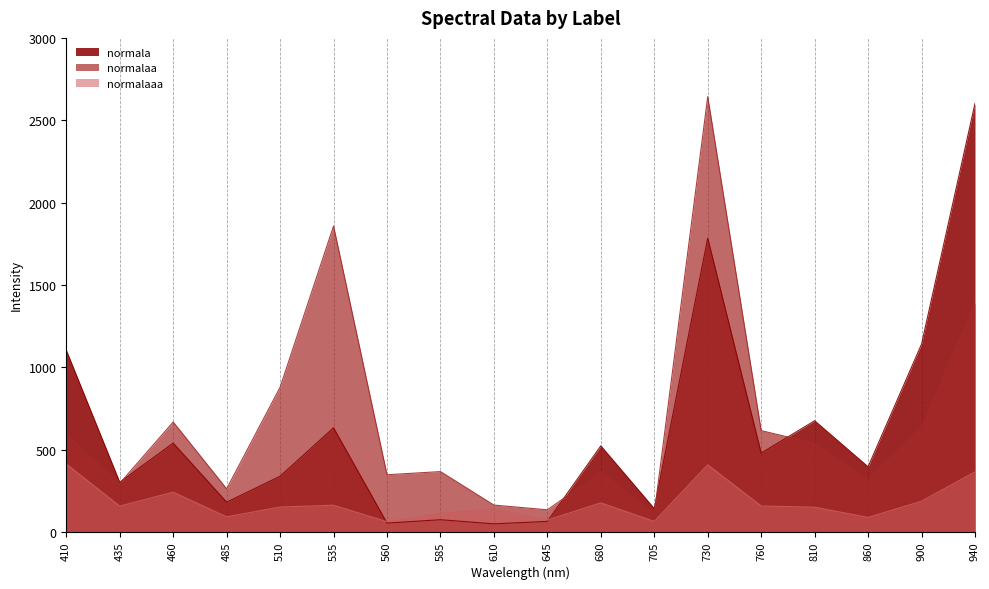

How many intersections are there between normala and normalaa?

4